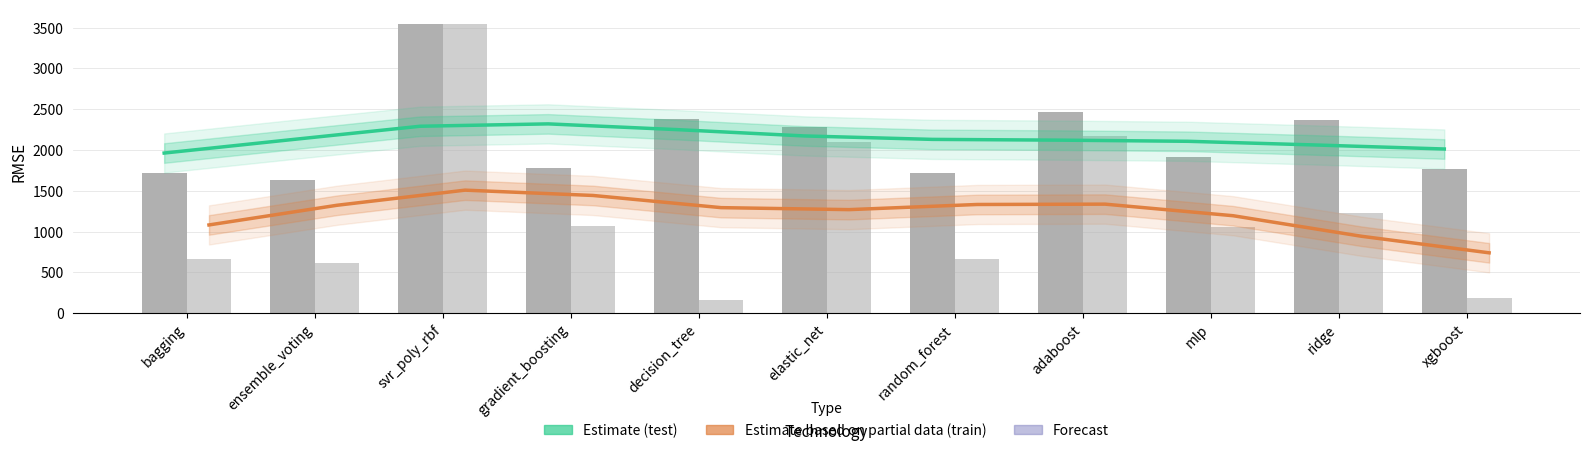

What is the label of the 6th bar from the left?

elastic_net